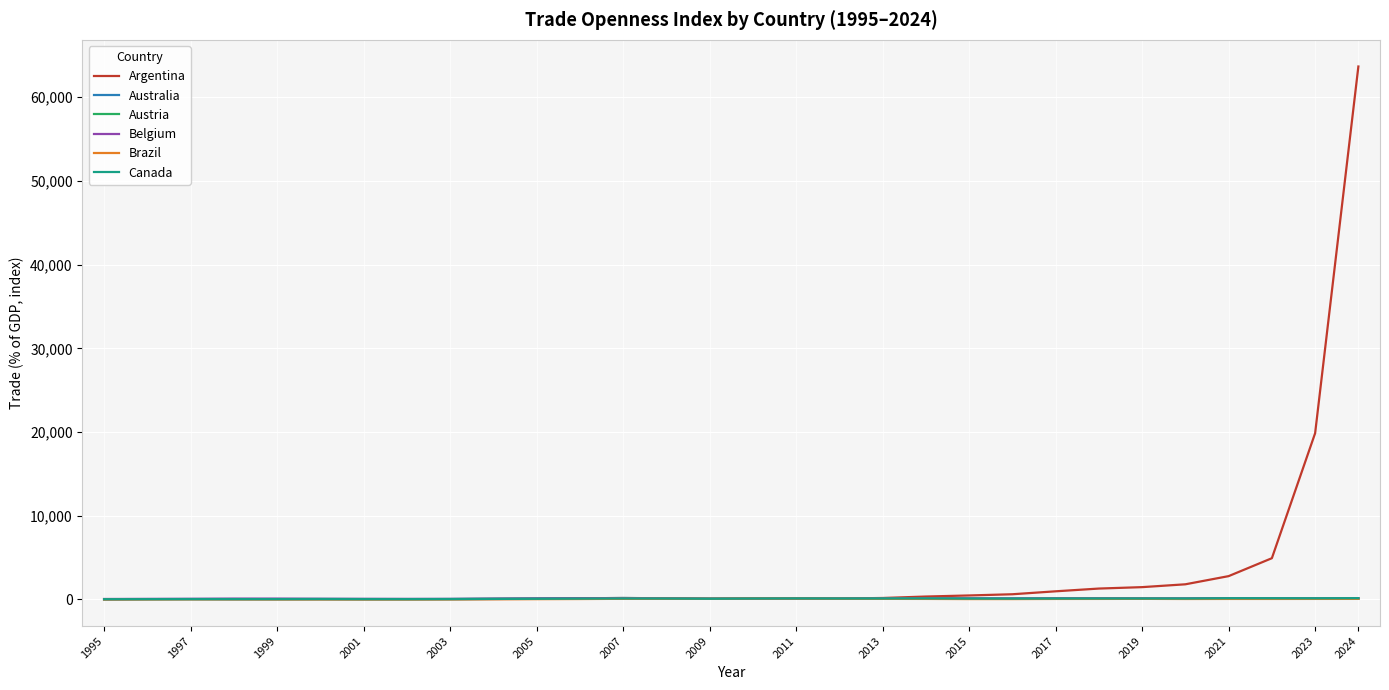

What is the lowest value of the Brazil series?

10.8